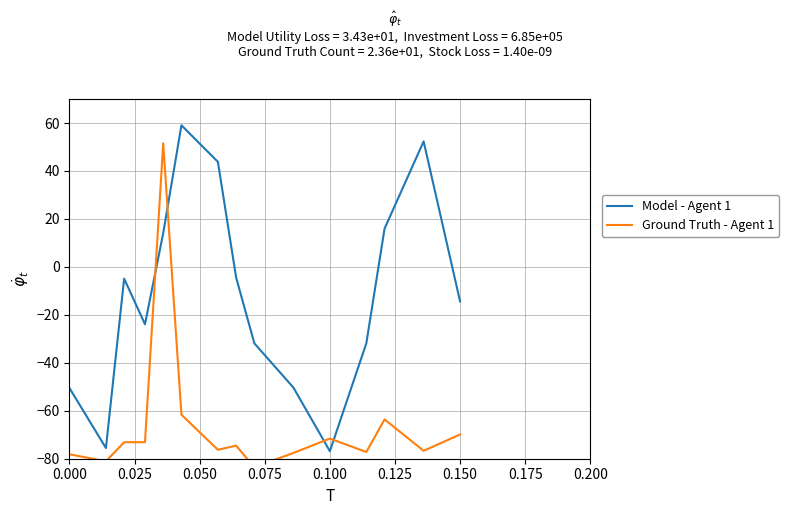

What is the lowest value of the Model - Agent 1 series?

-76.9